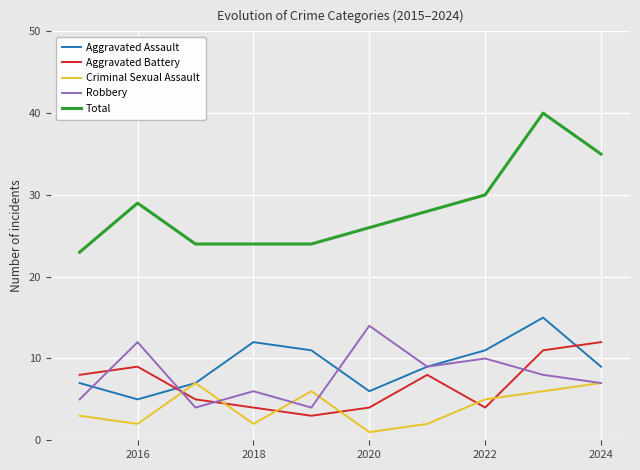

What is the maximum value shown in the chart?

40